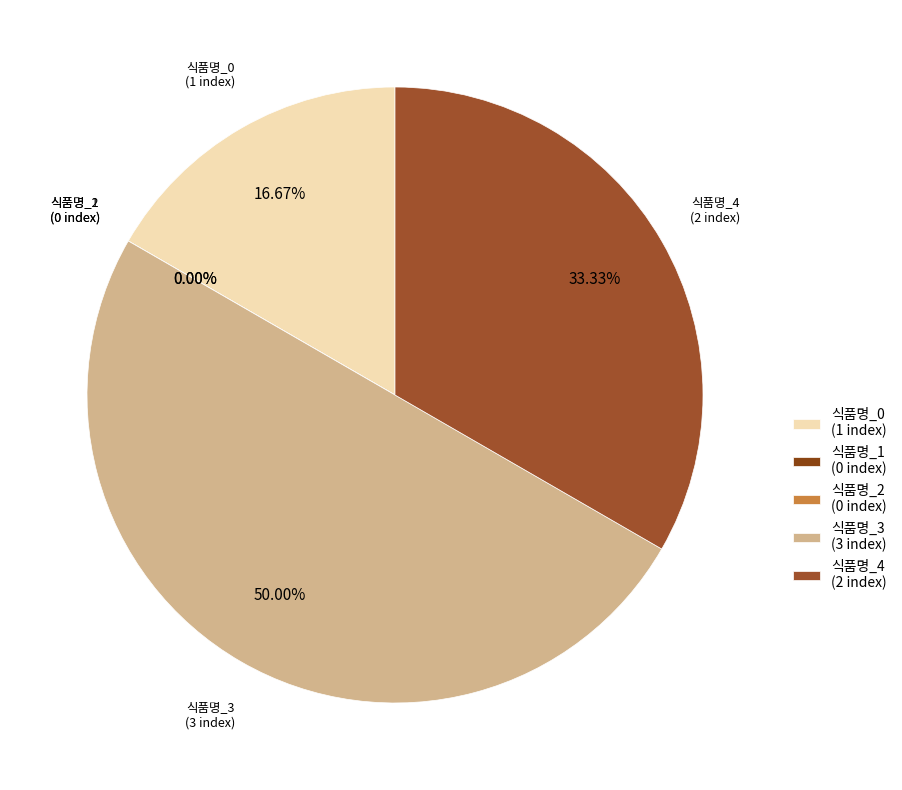

What percentage do 식품명_1 and 식품명_3 together represent?

50.0%